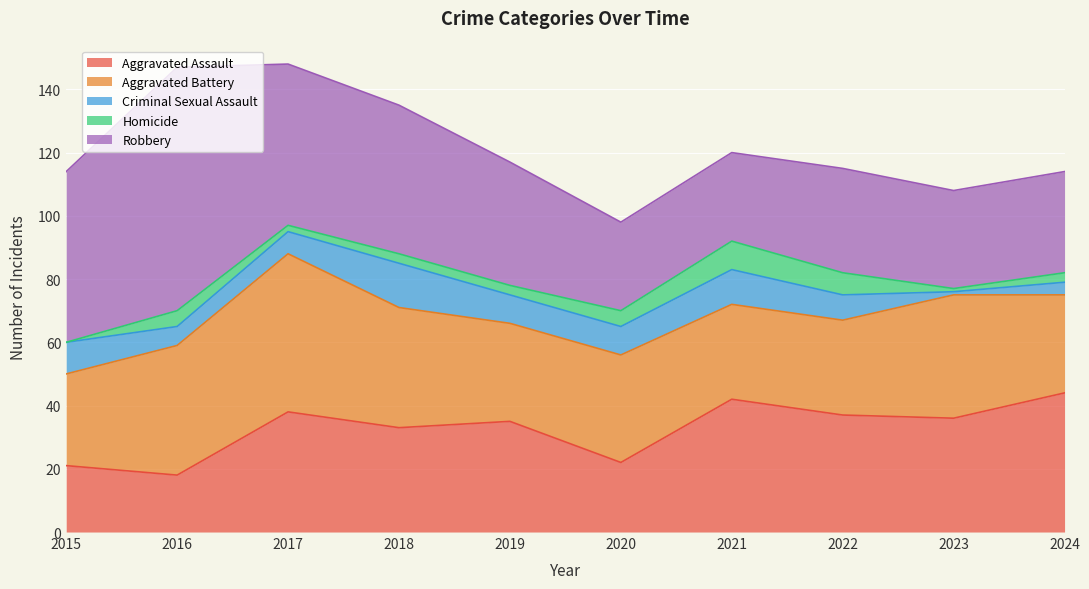

How many interior local valleys does the Criminal Sexual Assault series have?

2